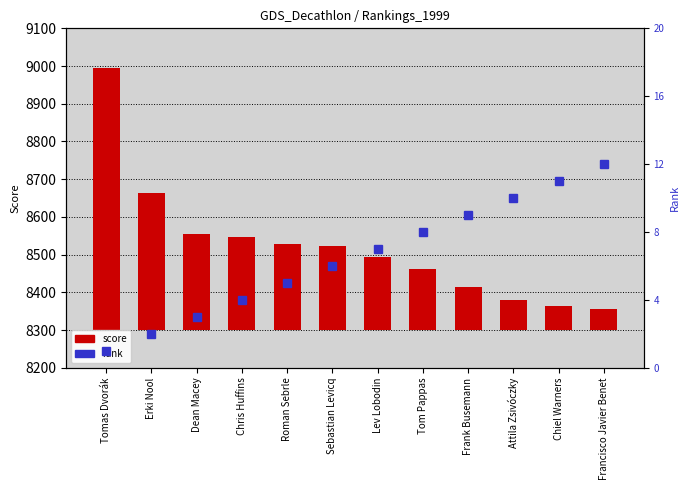

List the labels in order of value, largest first.

Tomas Dvorák, Erki Nool, Dean Macey, Chris Huffins, Roman Sebrle, Sebastian Levicq, Lev Lobodin, Tom Pappas, Frank Busemann, Attila Zsivóczky, Chiel Warners, Francisco Javier Benet